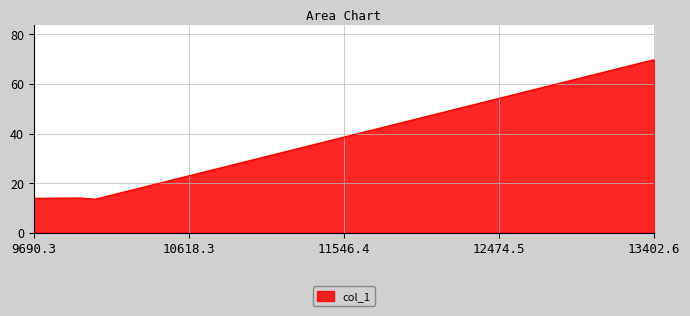

What is the minimum value shown in the chart?

13.5